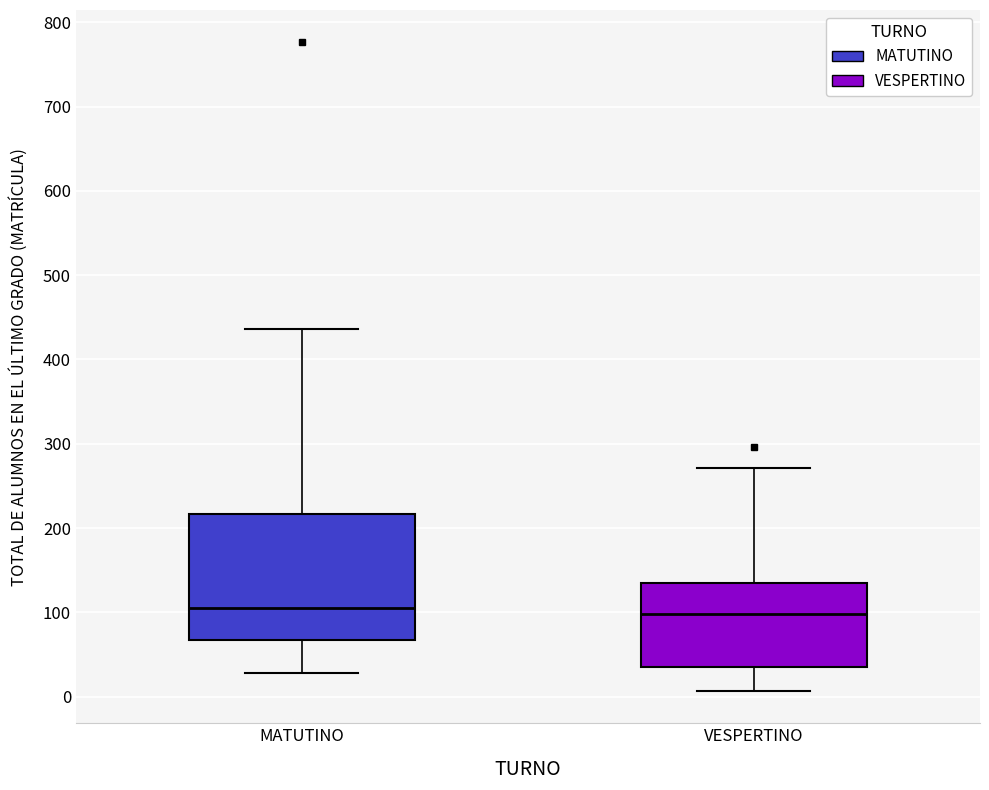

Reading left to right, transcribe this box plot: for each box, give where its median line is, the range the box spans, and where its two whiskers end, as read against the y-axis. The values are not printed on the chart, so give them approximately, as read against the axis.

MATUTINO: median 110, box 70 to 220, whiskers 30 to 440
VESPERTINO: median 100, box 40 to 140, whiskers 10 to 270